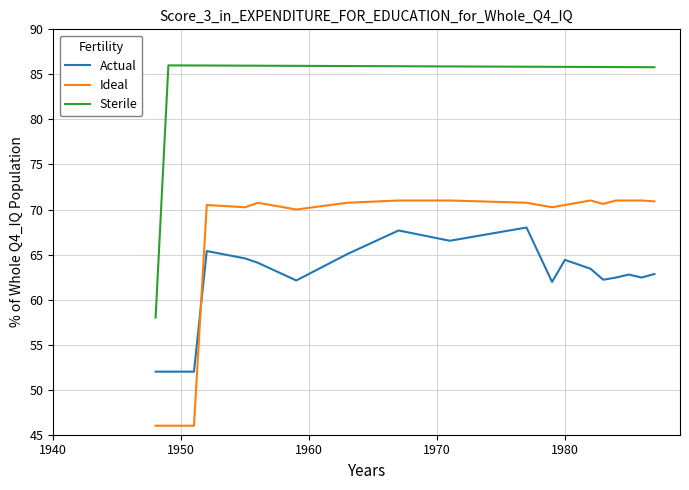

What is the difference between the maximum and minimum values in the Actual series?

16.0